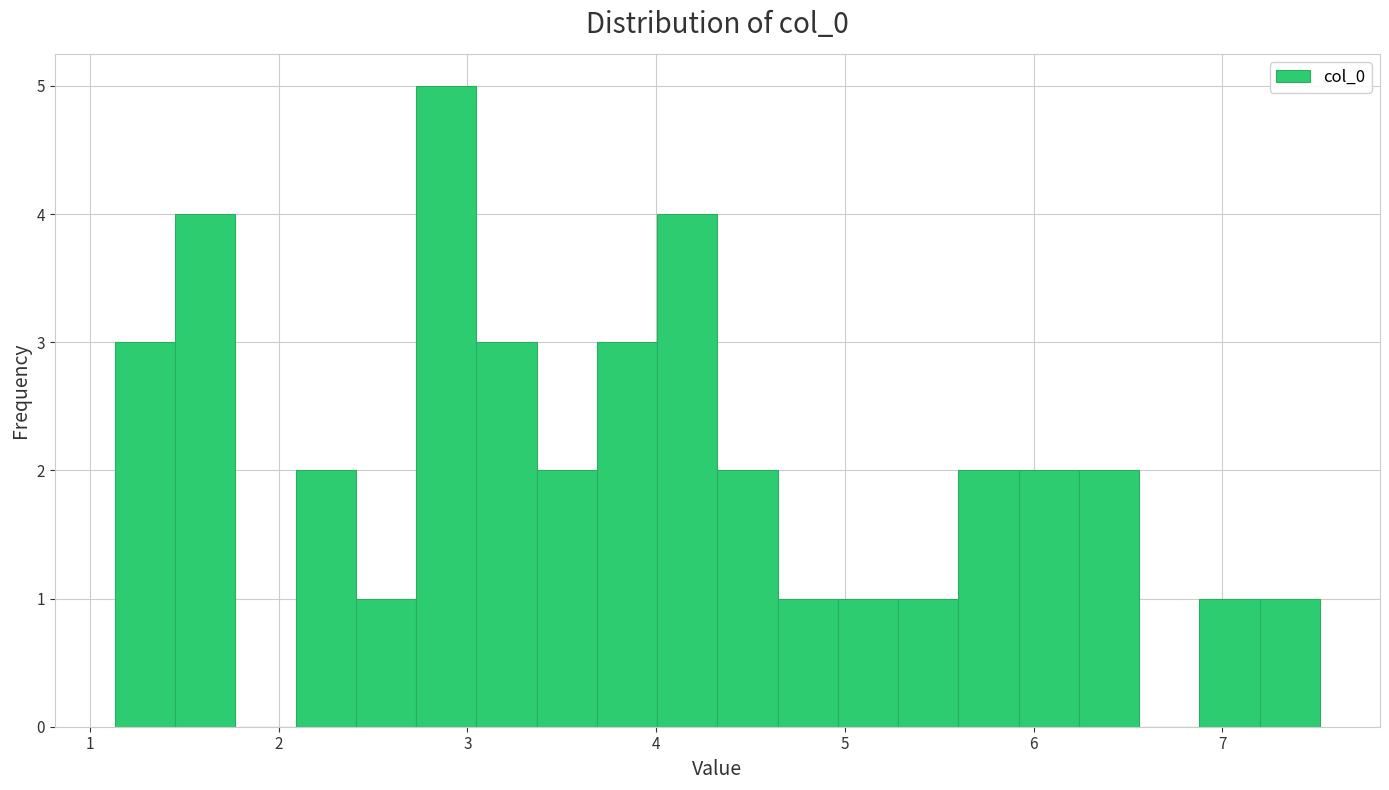

Read against the x-axis, roughly where is the centre of the tallest bar?

2.9